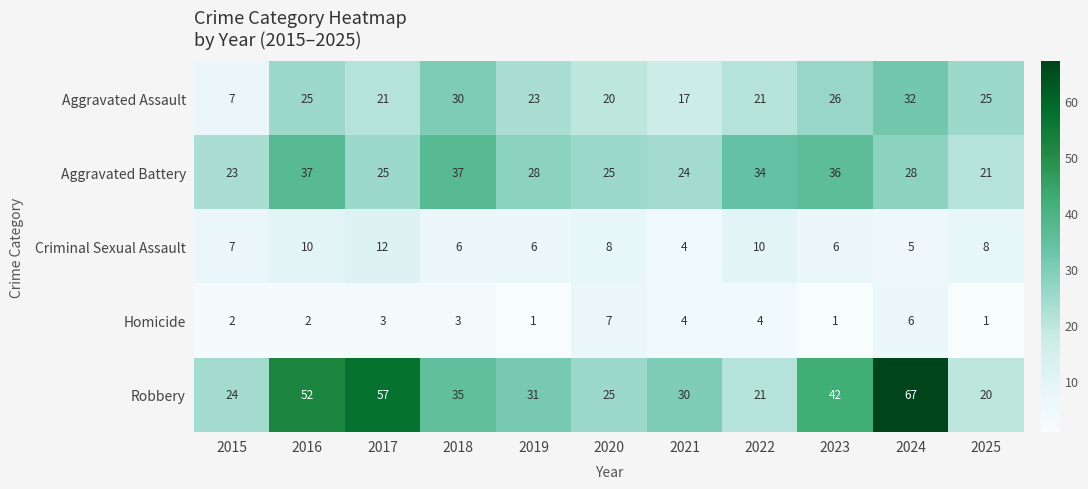

Read the Robbery value at 2019.

31